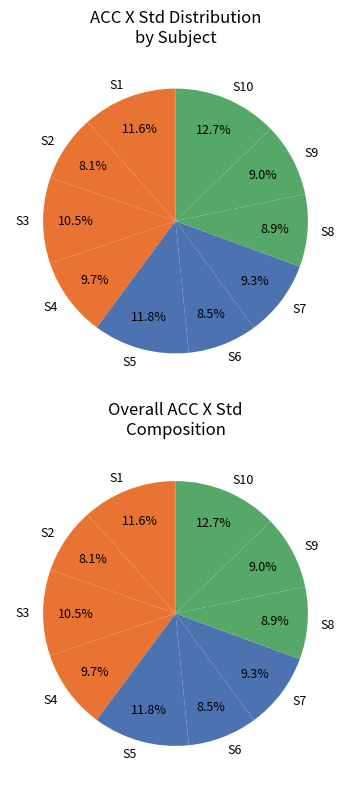

Is there any slice that represents more than half of the pie?

No